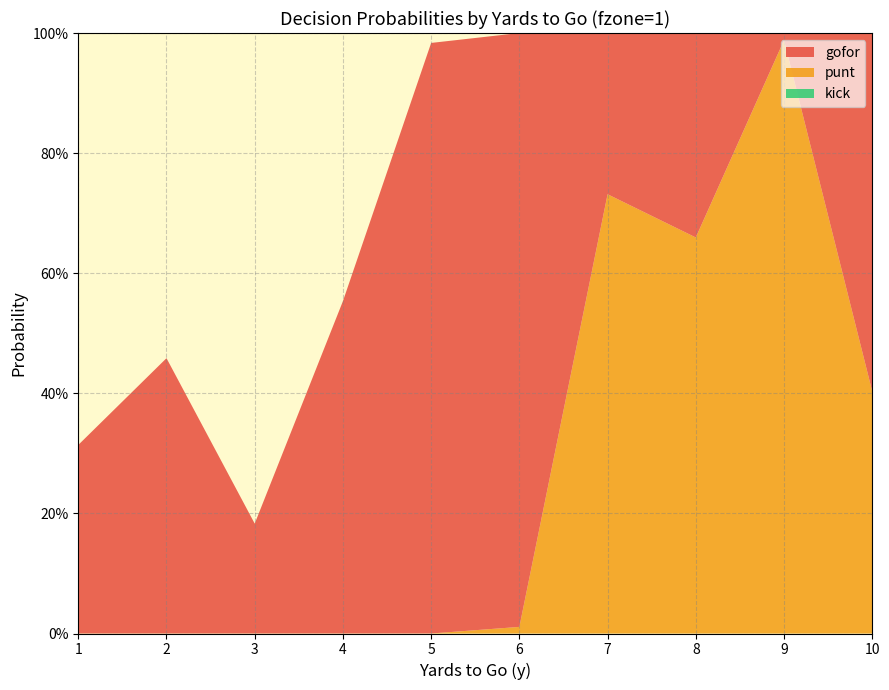

Reading left to right, transcribe all the data shown in this chart.

gofor: 0.3	0.5	0.2	0.6	1.0	1.0	0.3	0.3	0.0	0.6
punt: 0.0	0.0	0.0	0.0	0.0	0.0	0.7	0.7	1.0	0.4
kick: 0.0	0.0	0.0	0.0	0.0	0.0	0.0	0.0	0.0	0.0